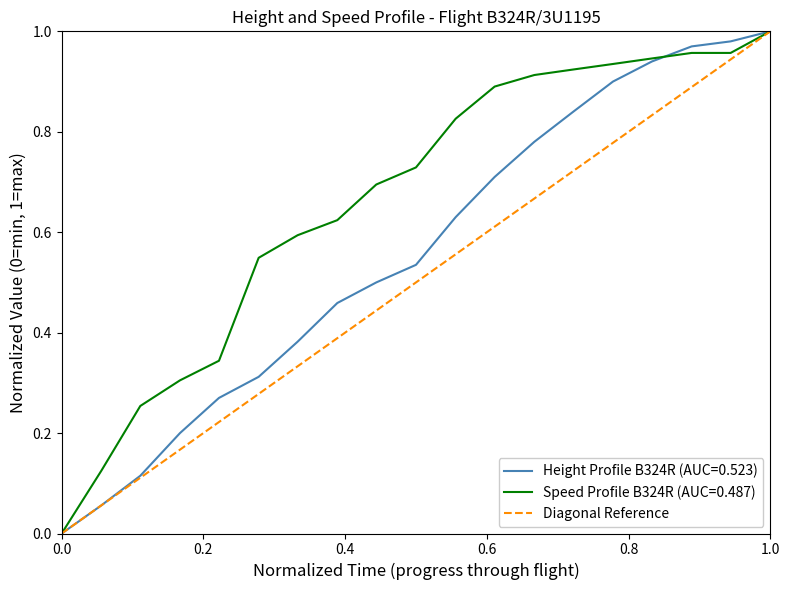

True or false: the data shows 0 at 0.0.

False